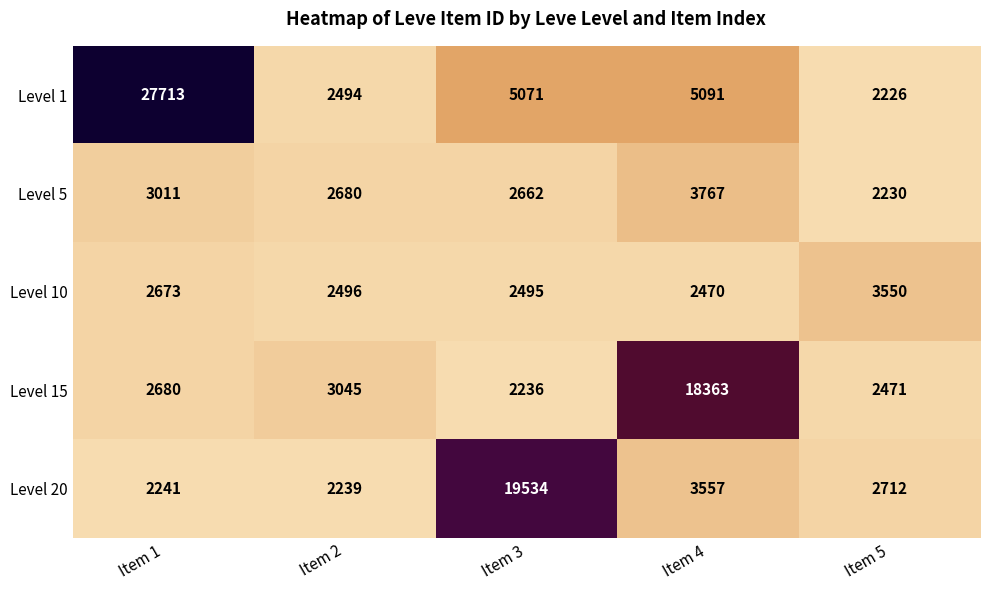

At how many categories does at least one series exceed 19164?

2